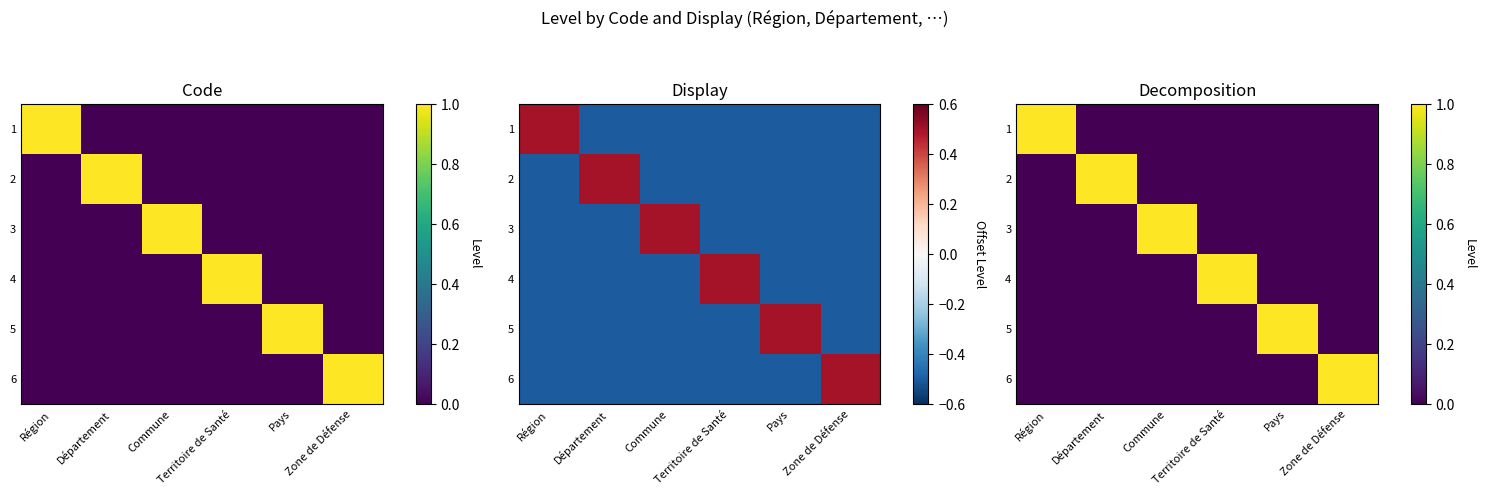

What is the difference between the maximum and second lowest values in the 2 series?

1